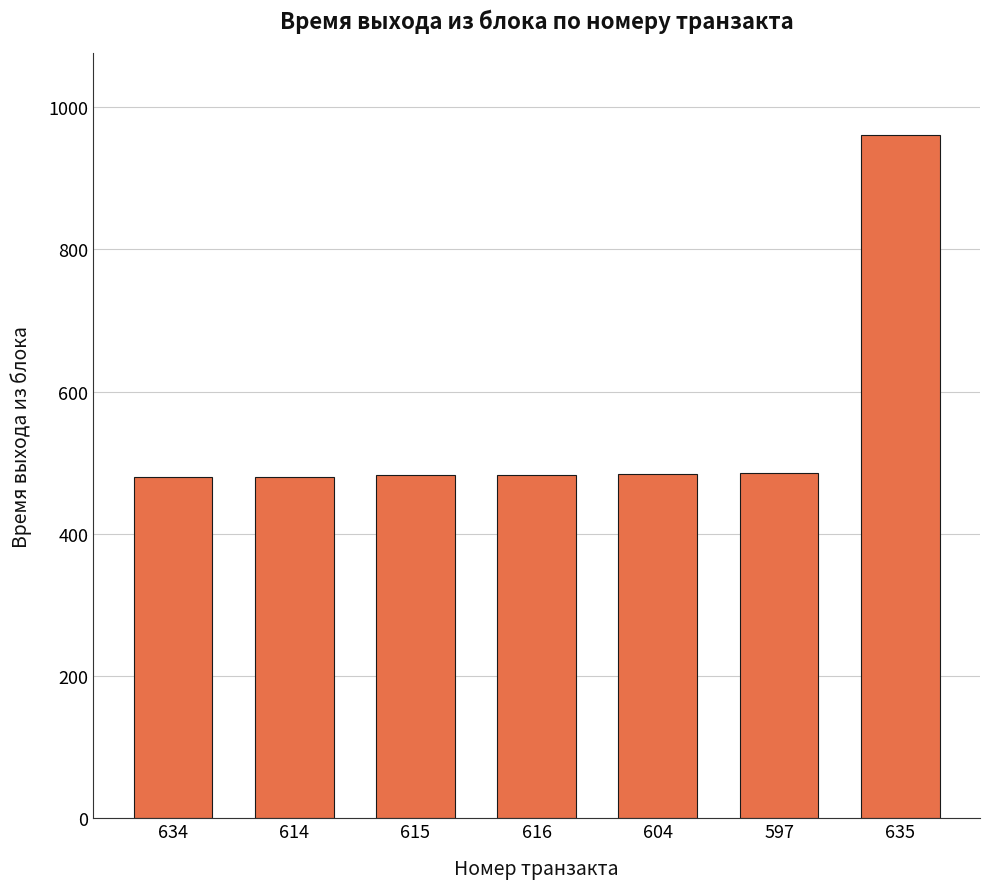

How many categories are shown in the chart?

7